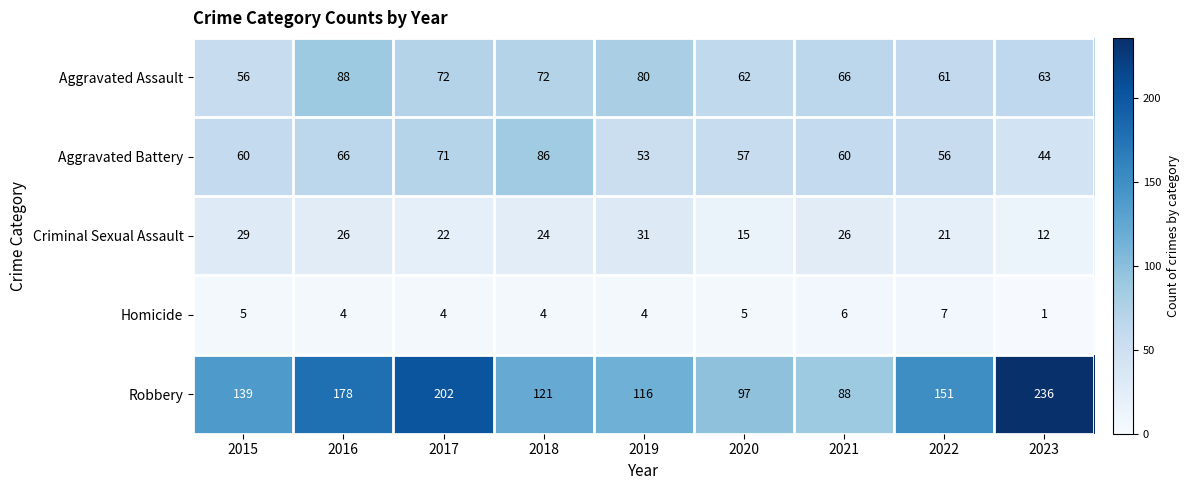

At which label does Aggravated Battery reach its peak?

2018